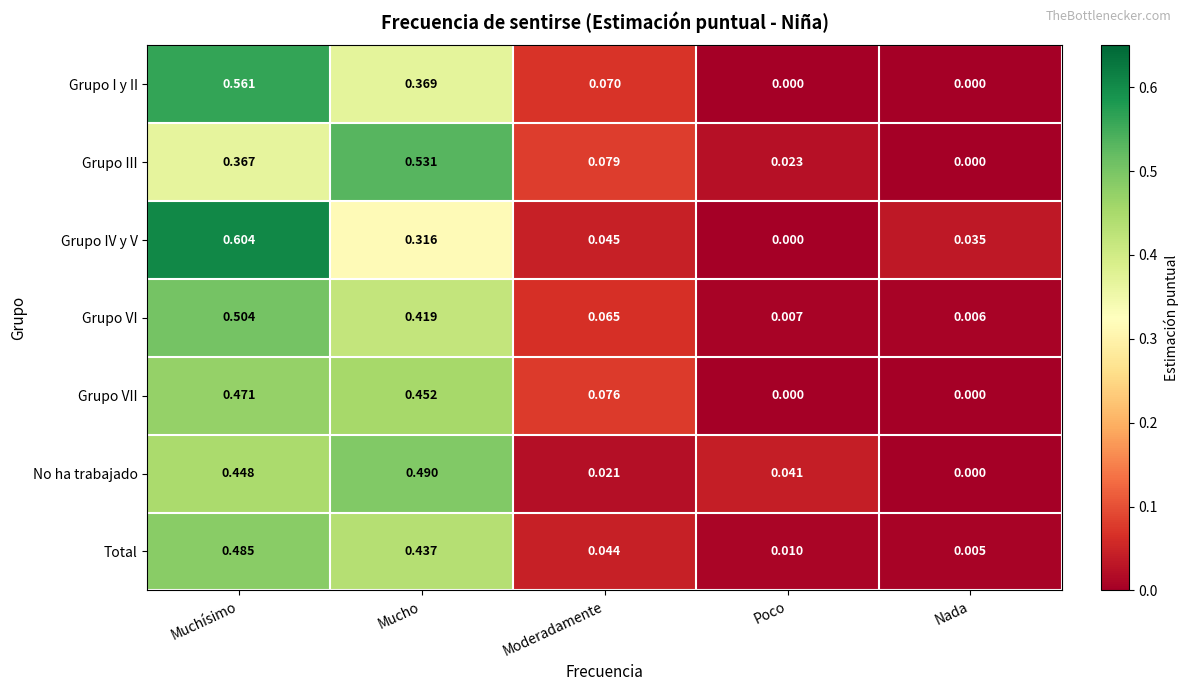

At which label is Grupo III closest to 0?

Nada